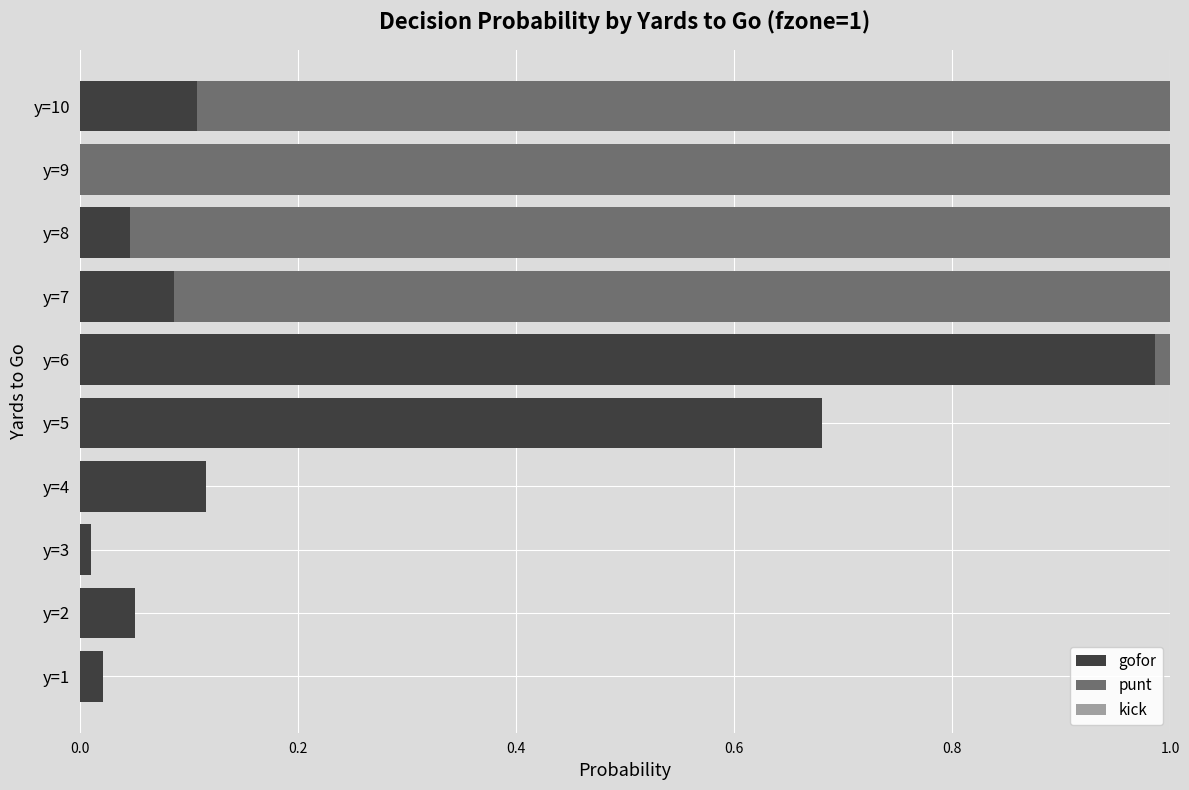

At which label does gofor reach its peak?

y=6